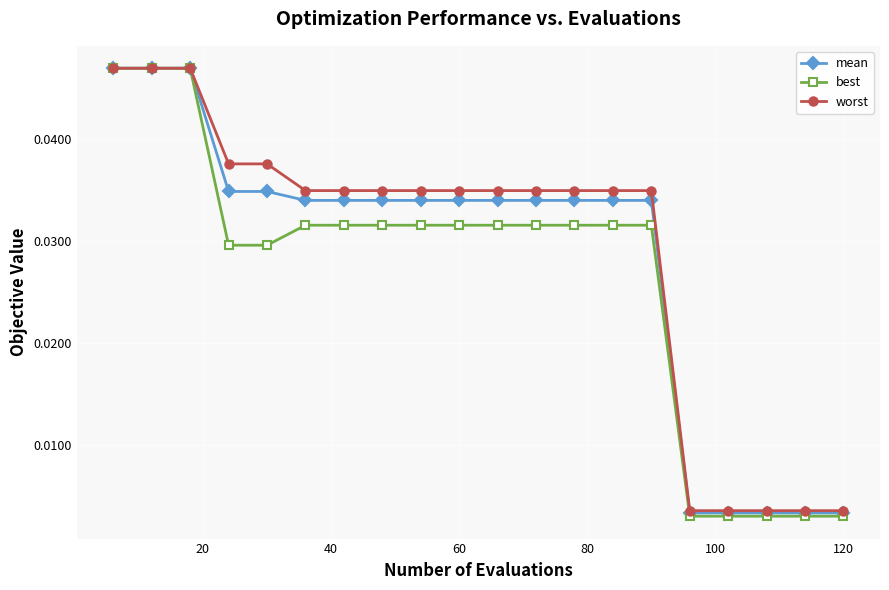

At how many categories does at least one series exceed 0?

20